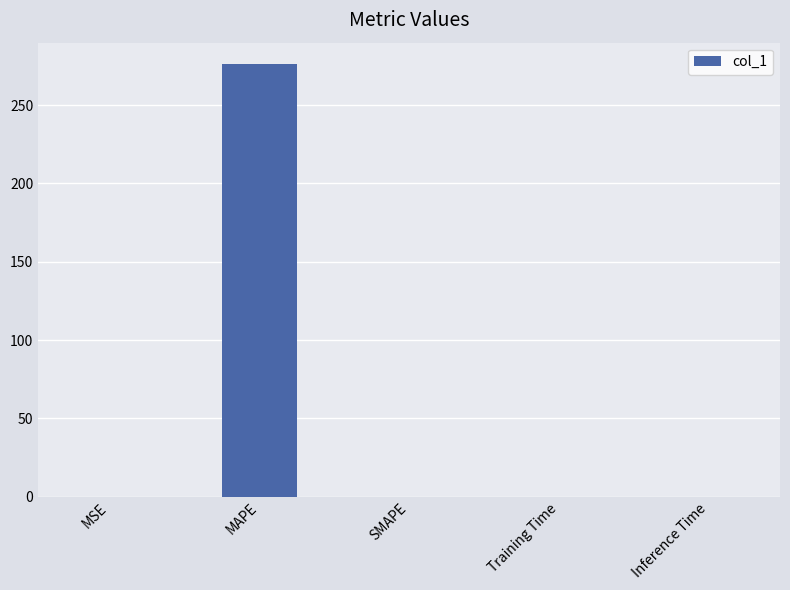

What is the sum of all values?

276.1